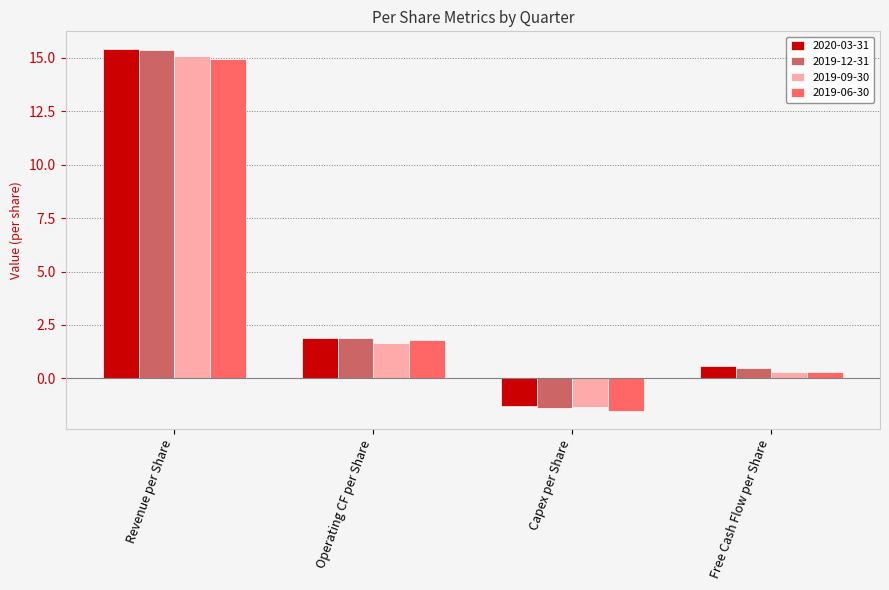

What is the sum of the 2019-09-30 values at Operating CF per Share and Capex per Share?

0.3